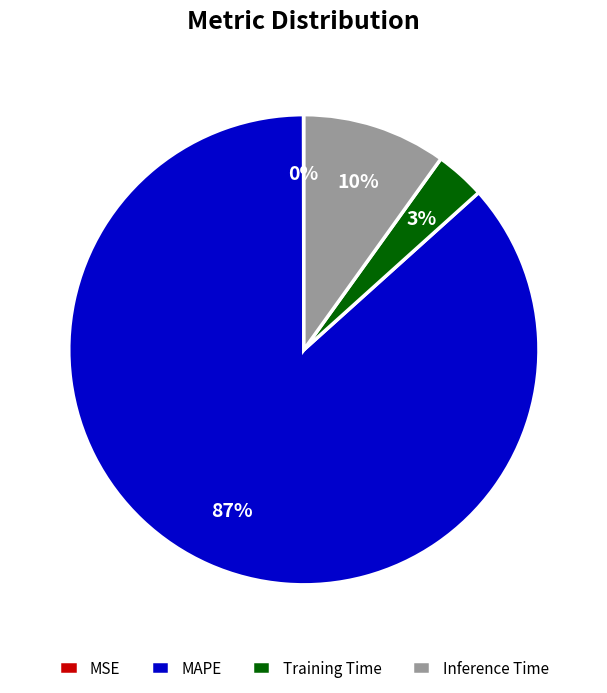

To the nearest percent, what is the combined percentage of Inference Time and Training Time?

13%